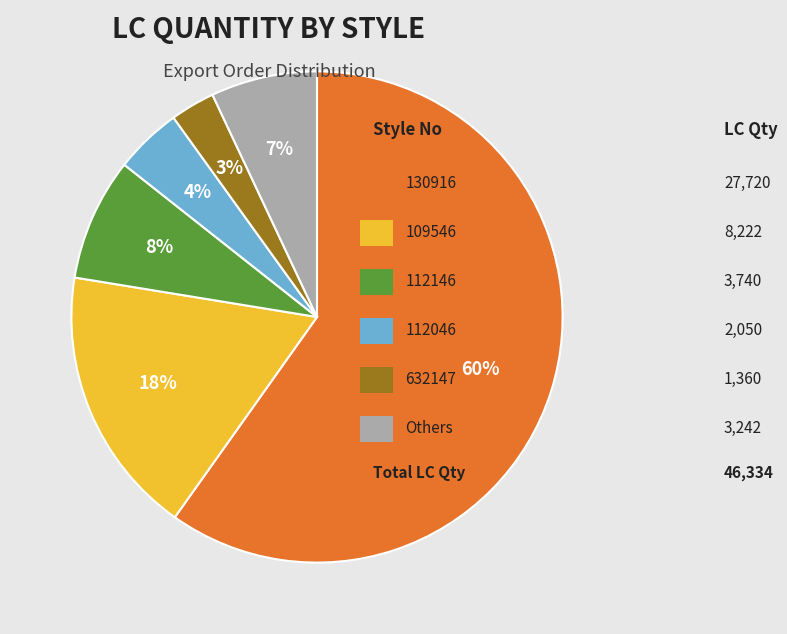

Is there any slice that represents more than half of the pie?

Yes